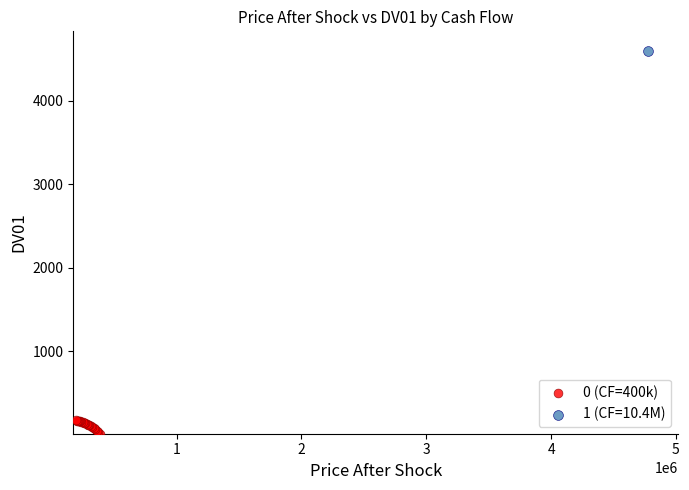

What are all the series names shown in the legend?

0 (CF=400k), 1 (CF=10.4M)